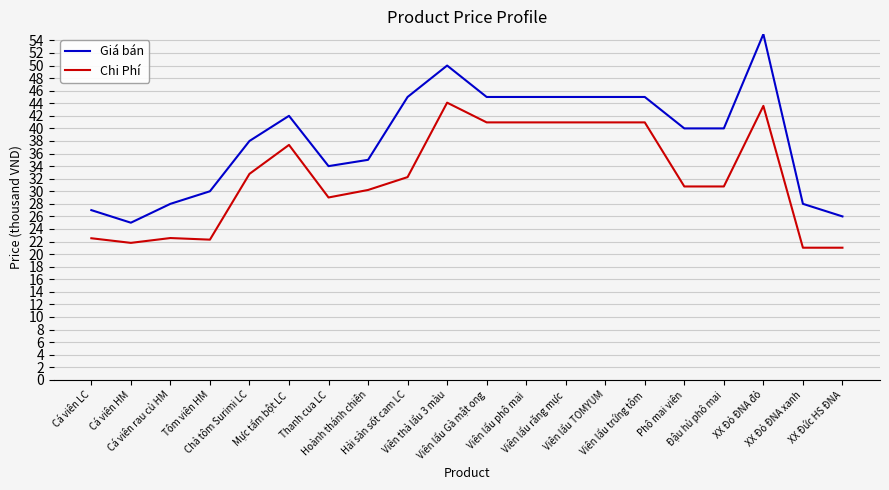

What is the lowest value of the Giá bán series?

25.0